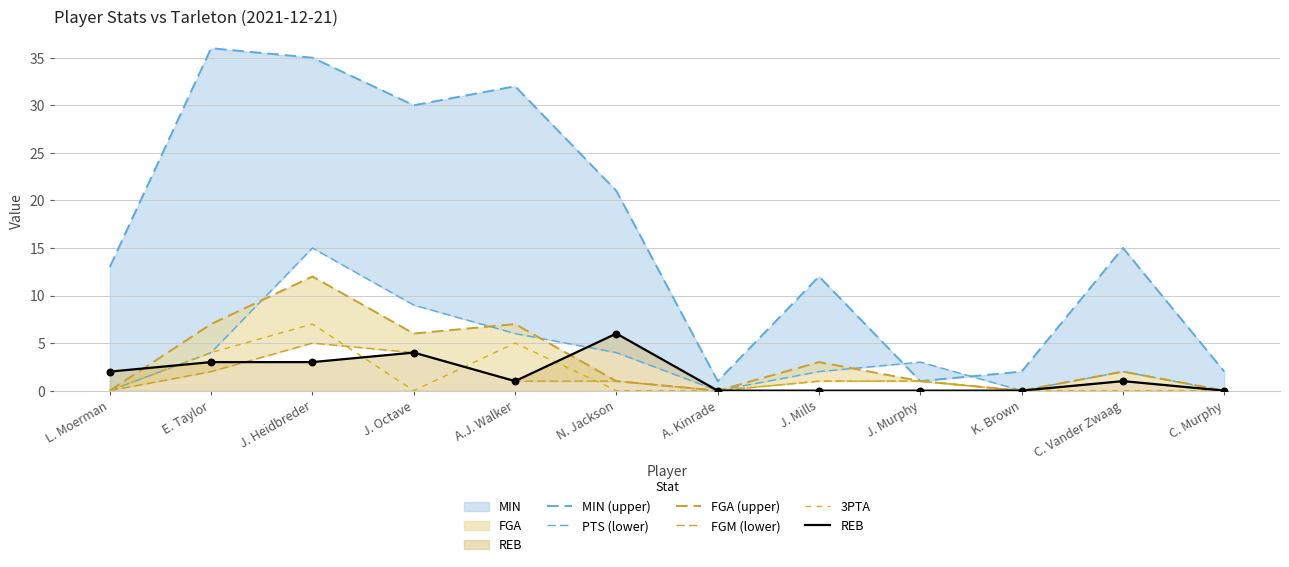

Which series contains the highest Y value?

MIN (upper)